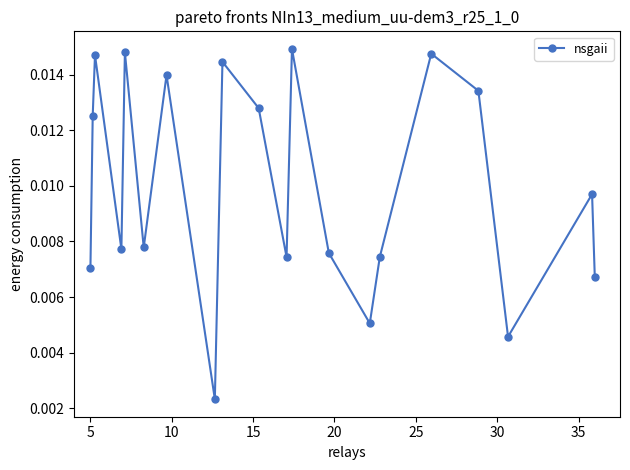

How many values are between 0 and 1?

20